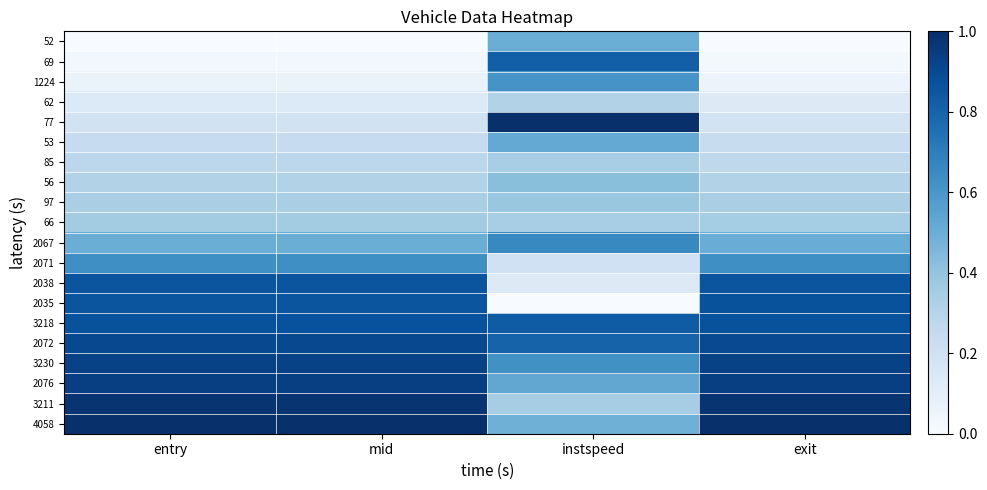

Reading left to right, transcribe all the data shown in this chart.

52: entry=0.0	mid=0.0	instspeed=0.5	exit=0.0
69: entry=0.0	mid=0.0	instspeed=0.8	exit=0.0
1224: entry=0.1	mid=0.1	instspeed=0.6	exit=0.1
62: entry=0.1	mid=0.1	instspeed=0.3	exit=0.1
77: entry=0.2	mid=0.2	instspeed=1.0	exit=0.2
53: entry=0.2	mid=0.2	instspeed=0.5	exit=0.2
85: entry=0.3	mid=0.3	instspeed=0.3	exit=0.3
56: entry=0.3	mid=0.3	instspeed=0.4	exit=0.3
97: entry=0.3	mid=0.3	instspeed=0.4	exit=0.3
66: entry=0.4	mid=0.4	instspeed=0.3	exit=0.4
2067: entry=0.5	mid=0.5	instspeed=0.7	exit=0.5
2071: entry=0.6	mid=0.6	instspeed=0.2	exit=0.6
2038: entry=0.9	mid=0.9	instspeed=0.1	exit=0.9
2035: entry=0.9	mid=0.9	instspeed=0.0	exit=0.9
3218: entry=0.9	mid=0.9	instspeed=0.8	exit=0.9
2072: entry=0.9	mid=0.9	instspeed=0.8	exit=0.9
3230: entry=0.9	mid=0.9	instspeed=0.6	exit=0.9
2076: entry=0.9	mid=0.9	instspeed=0.5	exit=0.9
3211: entry=1.0	mid=1.0	instspeed=0.4	exit=1.0
4058: entry=1.0	mid=1.0	instspeed=0.5	exit=1.0